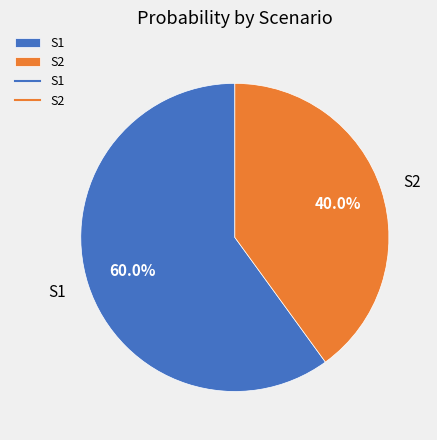

To the nearest percent, what portion does S1 represent?

60%